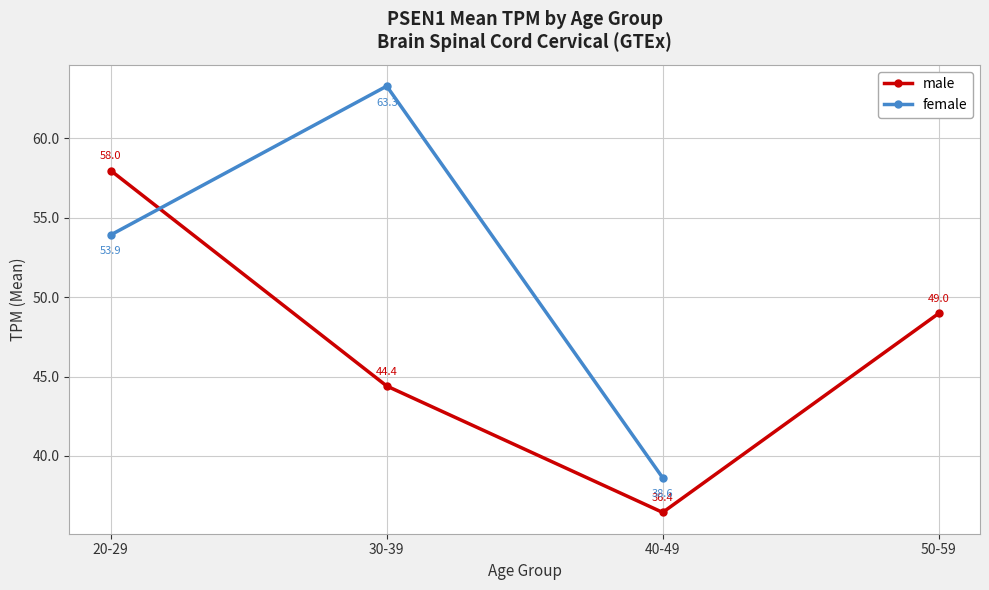

At which category does the chart reach its minimum across all series?

40-49